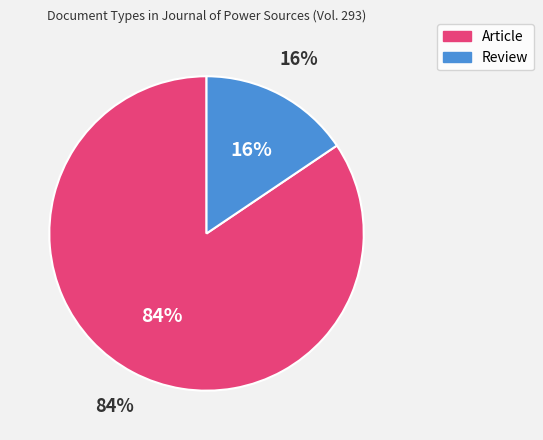

What is the largest slice in the pie chart?

Article